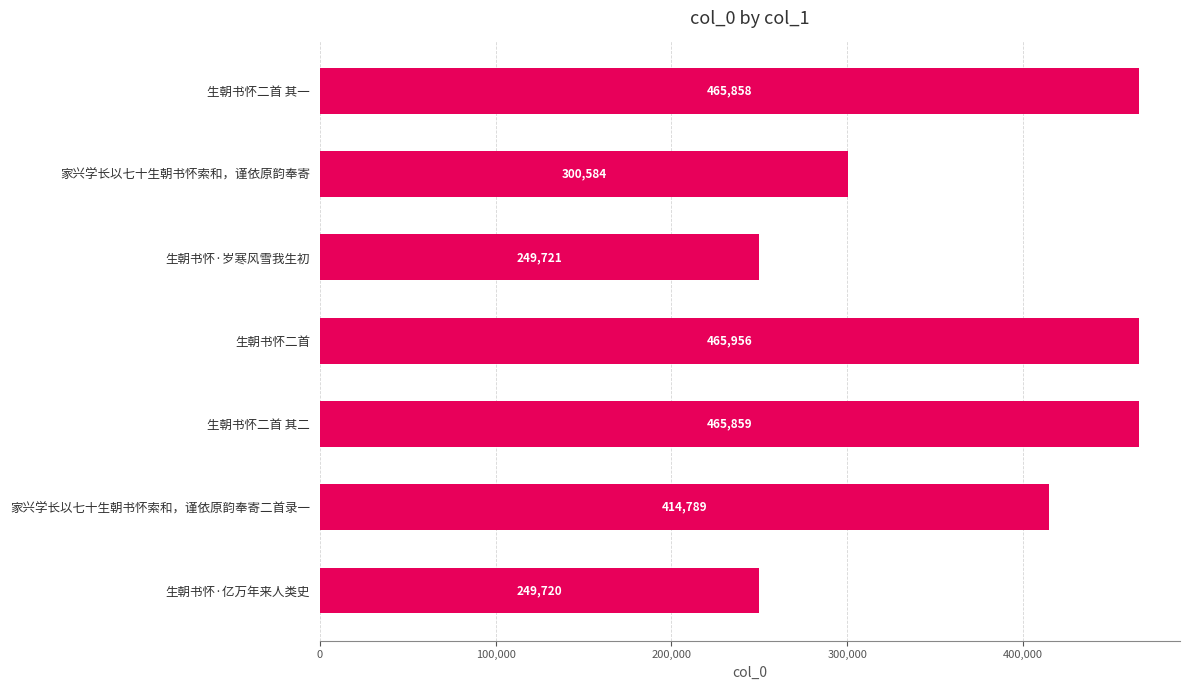

The chart shows a value of 414789 at 家兴学长以七十生朝书怀索和，谨依原韵奉寄二首录一. True or false?

True